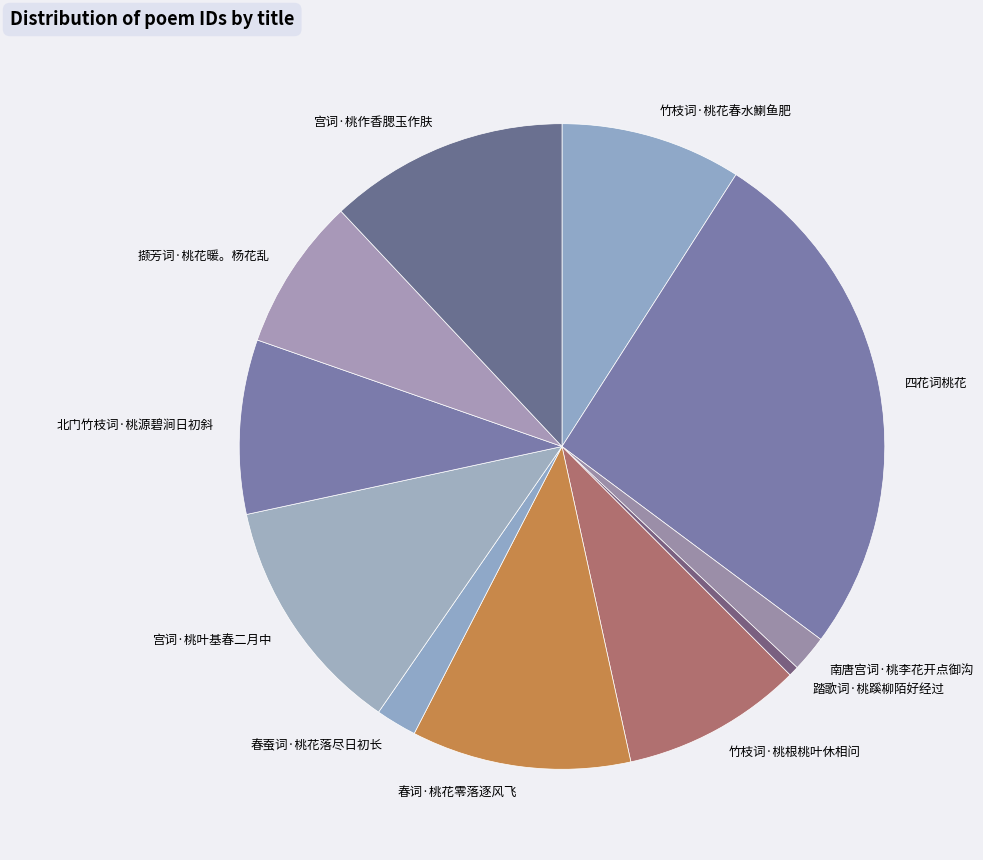

Combined, do 春蚕词·桃花落尽日初长 and 踏歌词·桃蹊柳陌好经过 account for over 50%?

No